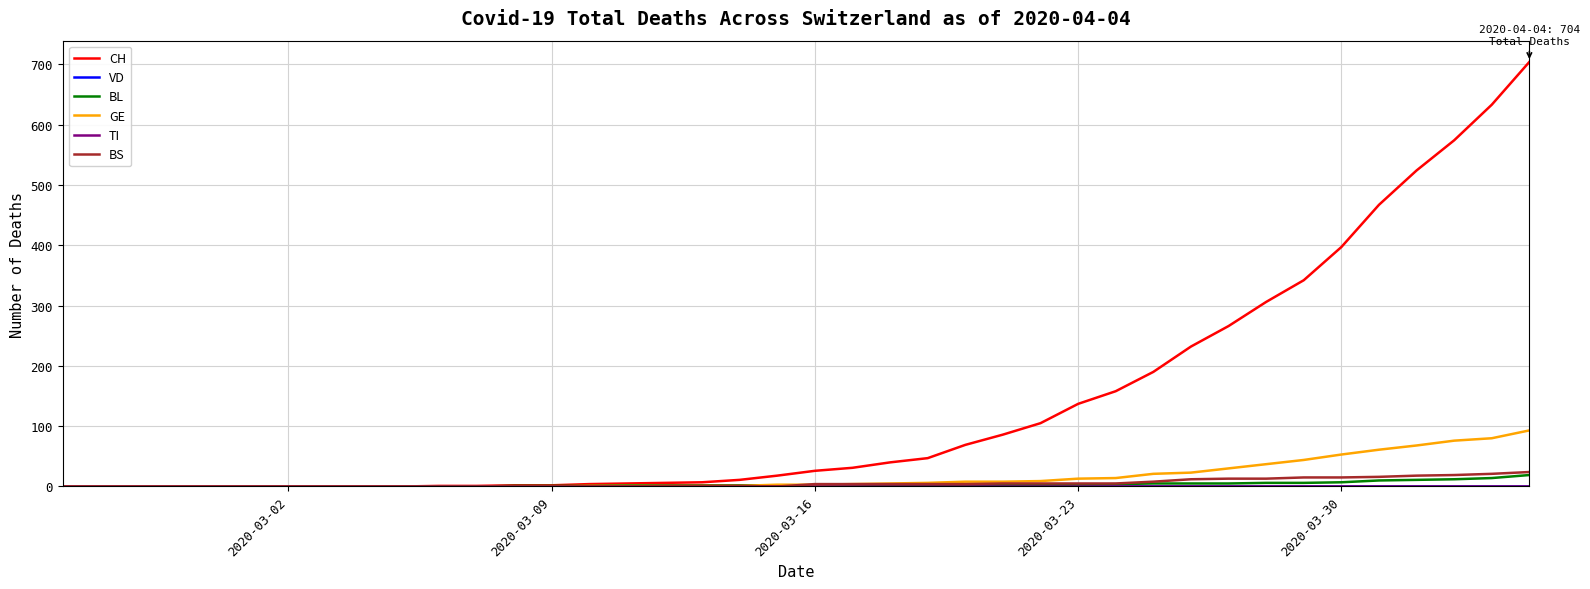

Where is VD nearest to the value 0?

2020-03-02